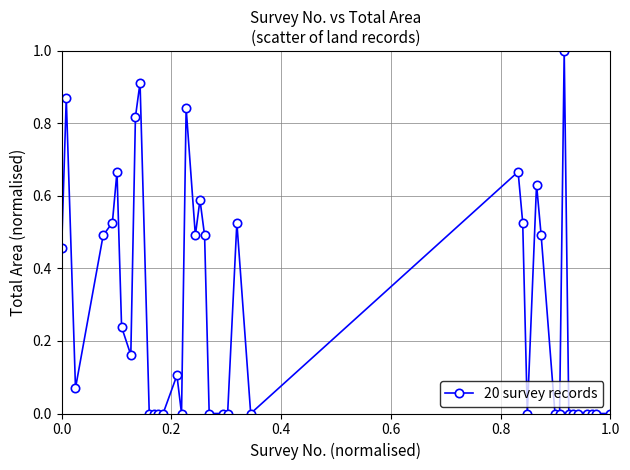

What is the difference between the maximum and minimum values?

1.0